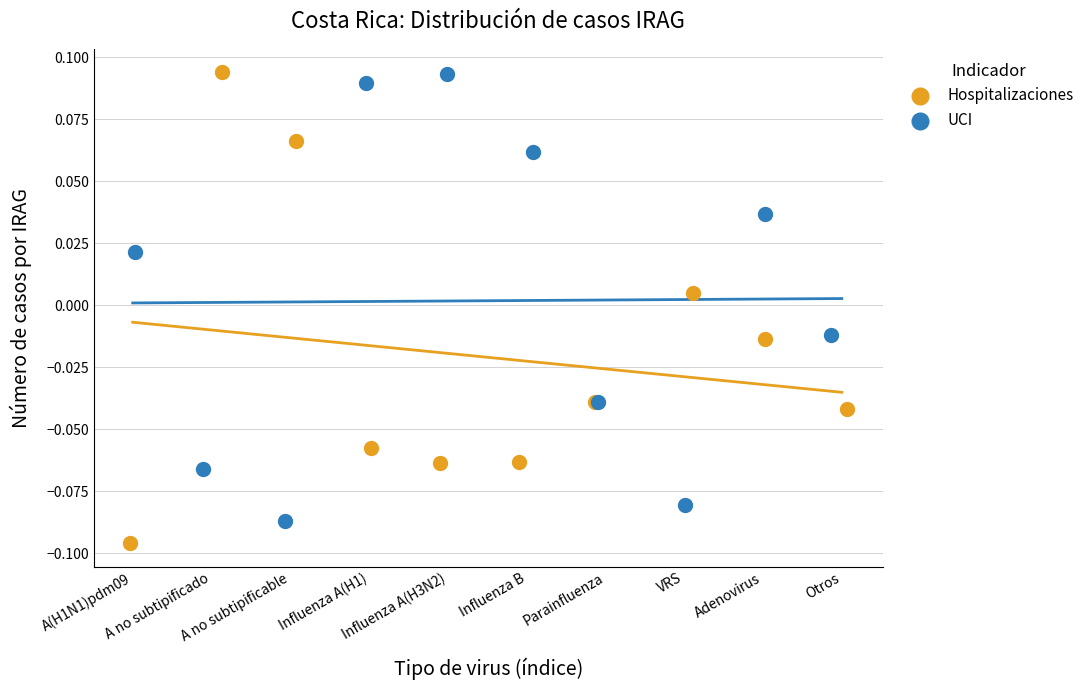

Which series reaches the minimum Y coordinate?

Hospitalizaciones